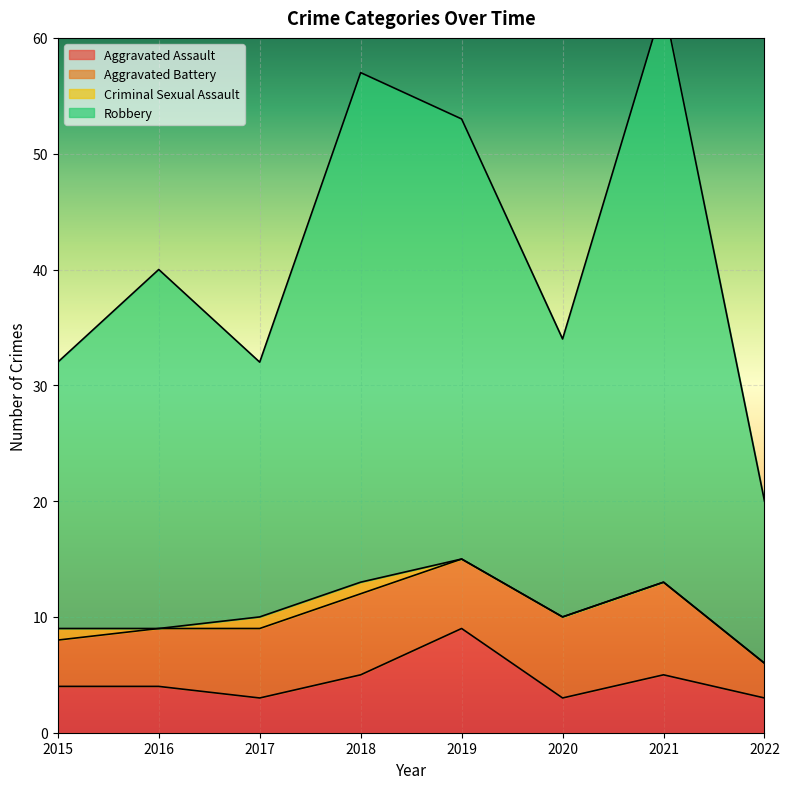

What is the highest value of the Aggravated Assault series?

9